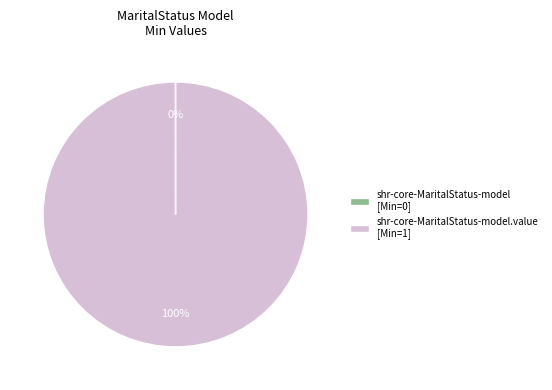

To the nearest percent, what portion does shr-core-MaritalStatus-model.value [Min=1] represent?

100%